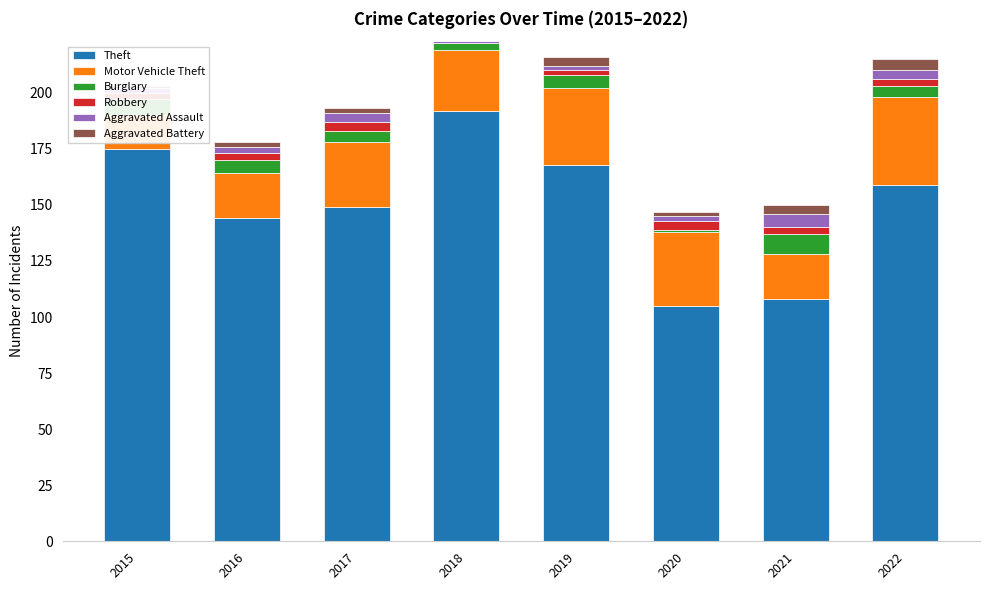

What is the spread (max minus min) of values at 2019?

166